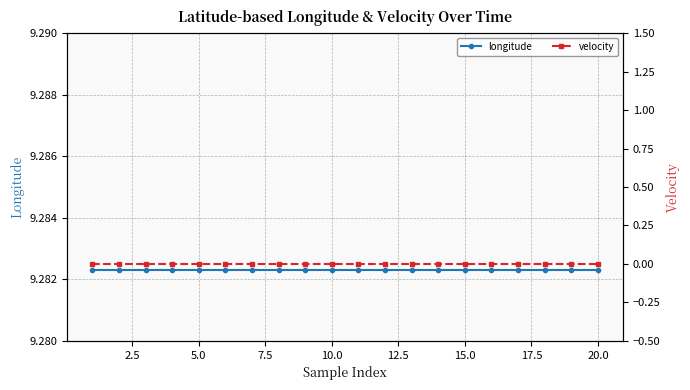

Does the chart display data point markers on the line(s)?

Yes